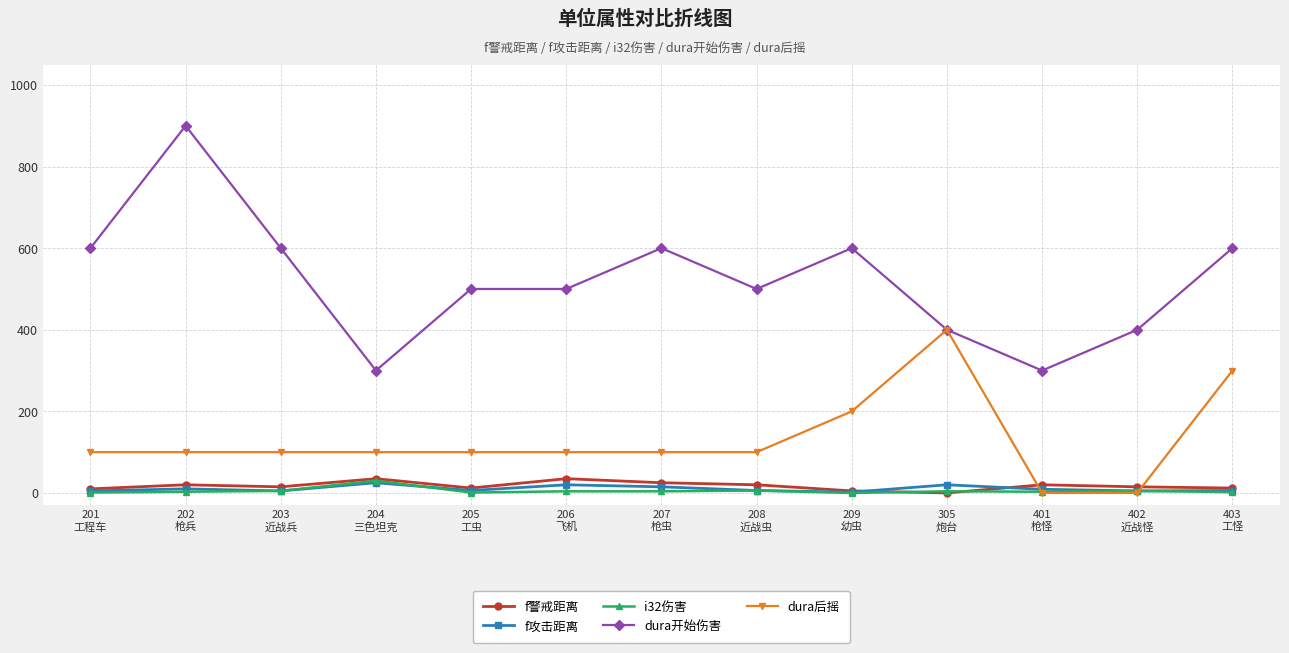

Which series has the largest range (max minus min)?

dura开始伤害